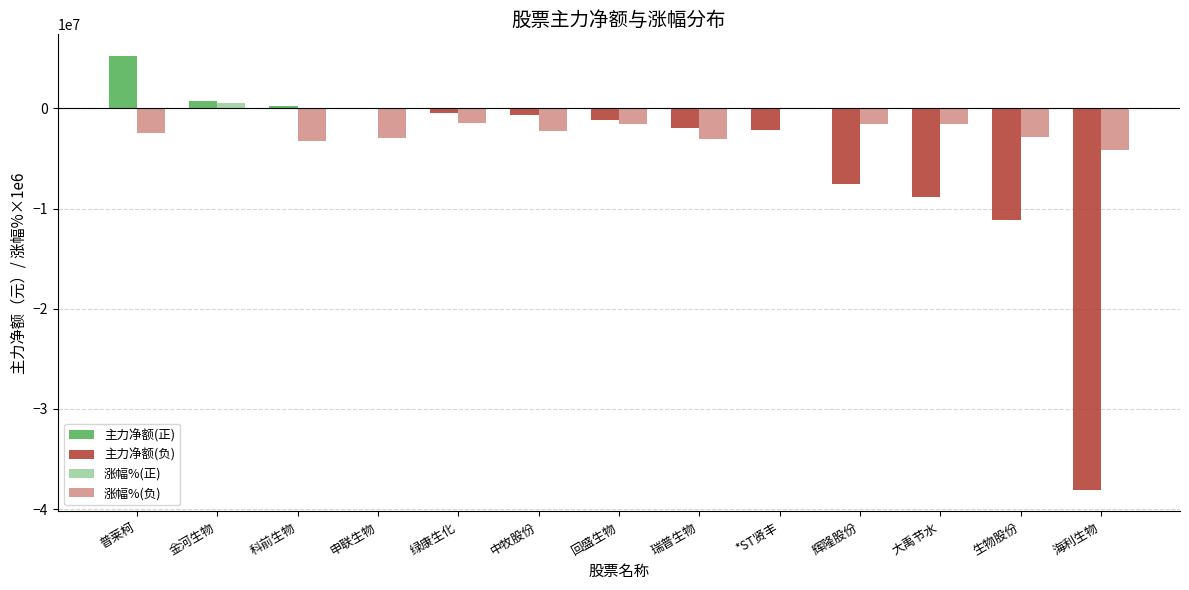

Count the number of categories in the chart.

13